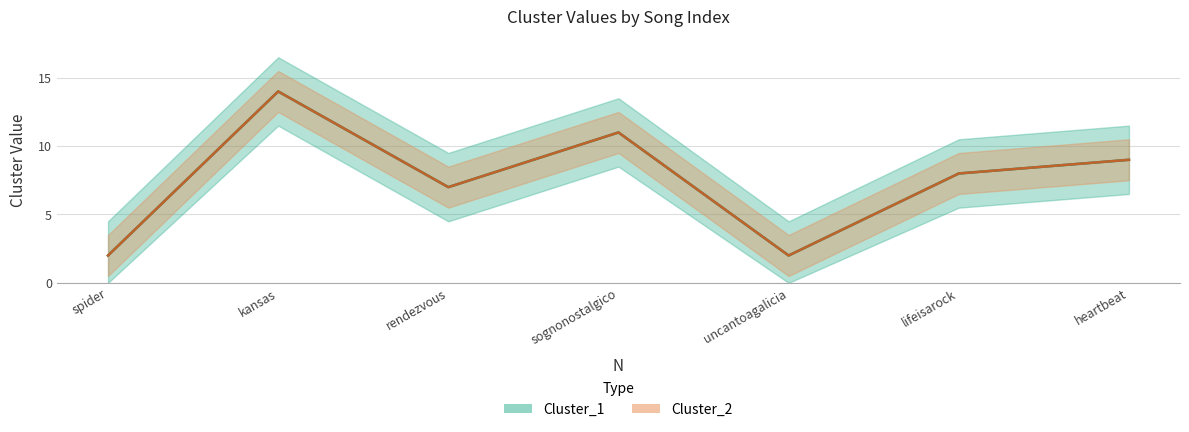

In Cluster_2, how many points are higher than both neighbors (excluding endpoints)?

2